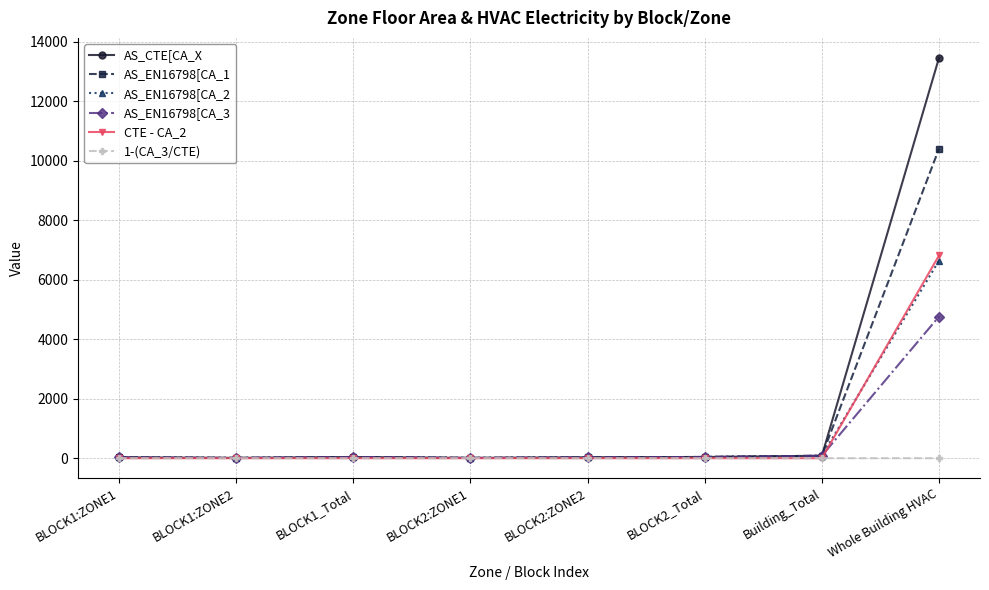

At how many categories does at least one series exceed 9745?

1